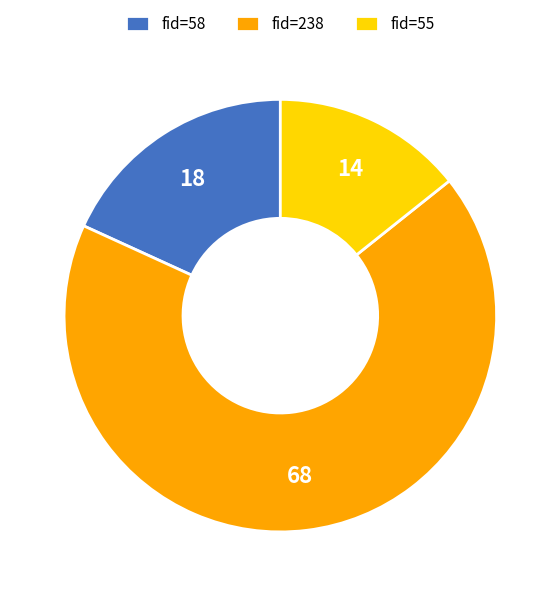

How many slices are in this pie chart?

3